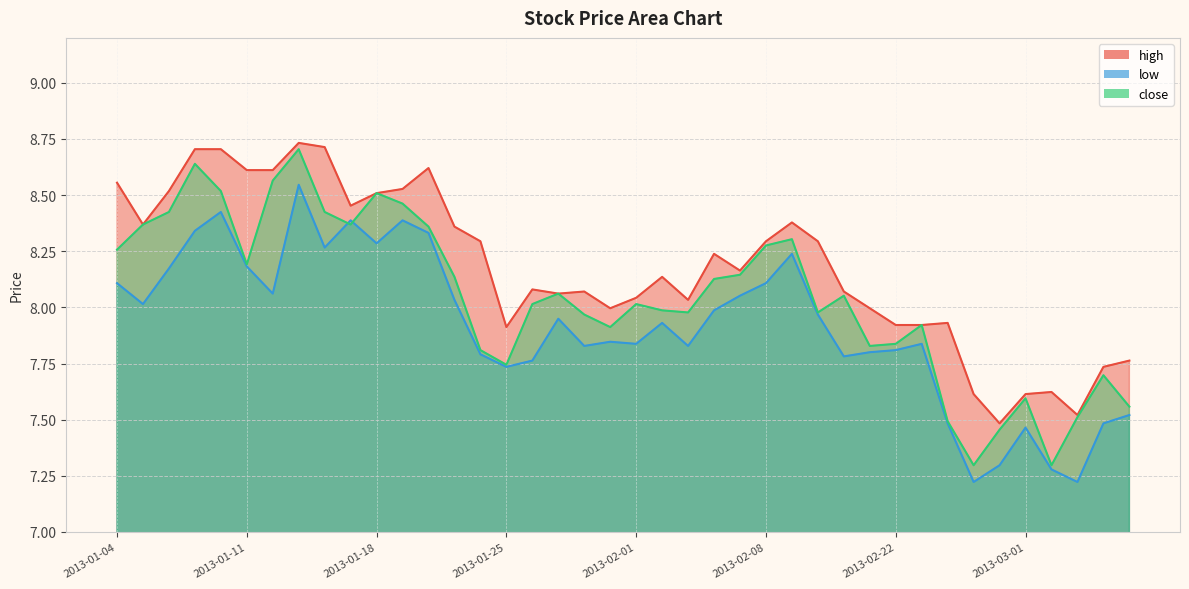

Where is the first local maximum for low?

2013-01-10